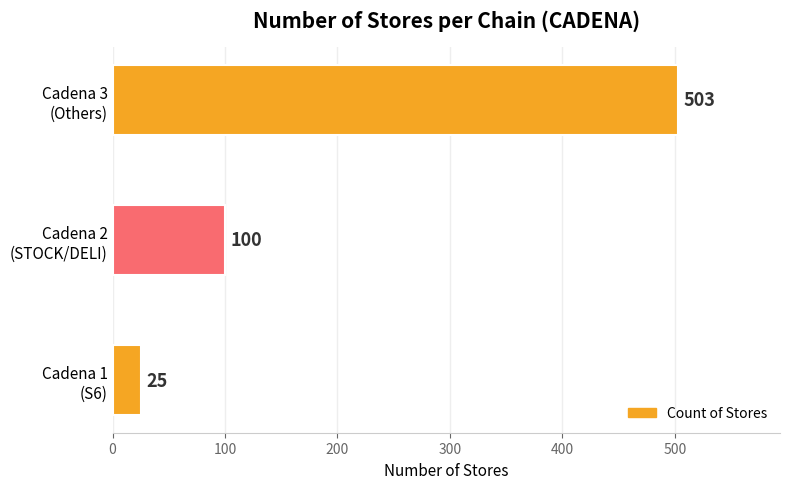

What is the smallest value displayed?

25